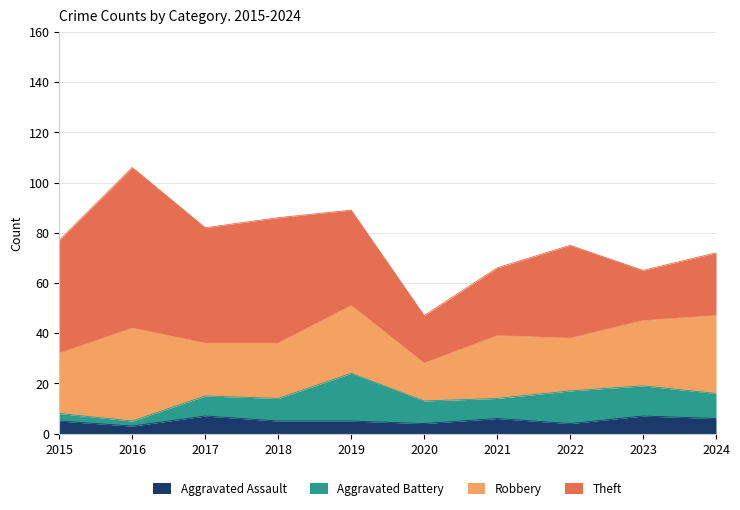

How many times do Aggravated Battery and Aggravated Assault cross each other?

1